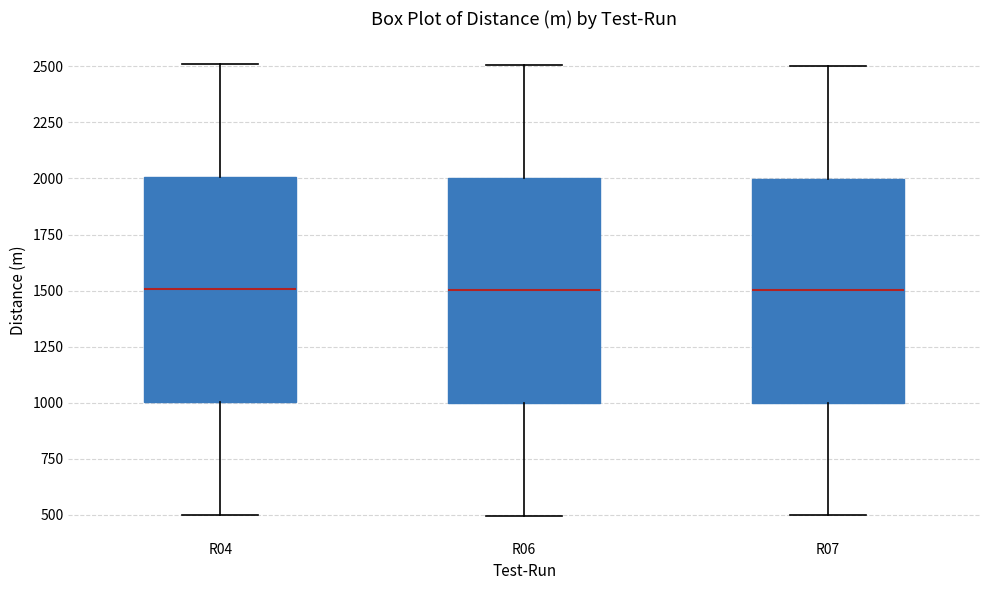

Where does the median line of the box for R06 sit on the y-axis? The values are not printed on the chart, so give them approximately, as read against the axis.

1500